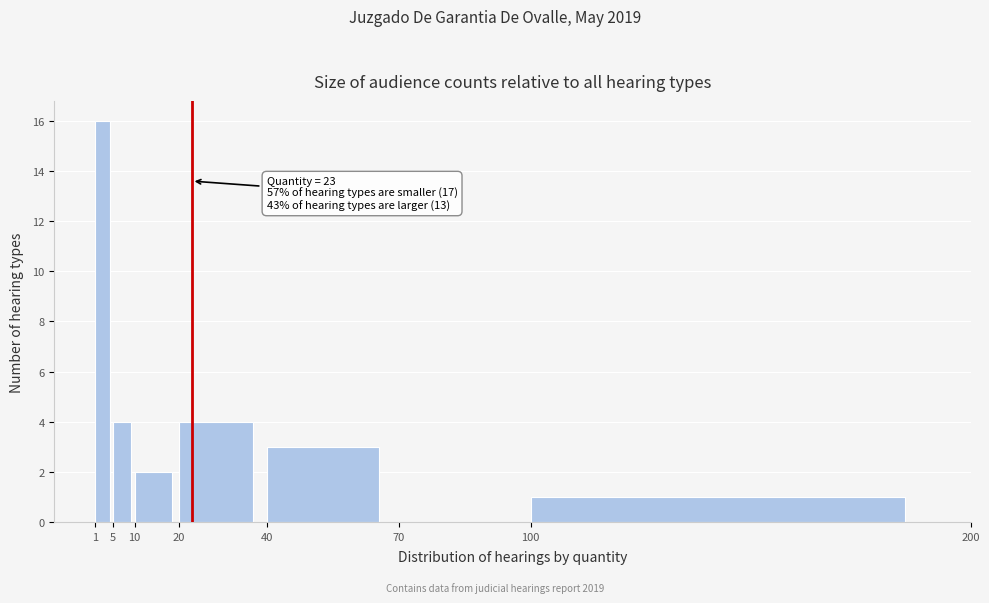

Which range on the x-axis has the tallest bar?

1 to 5